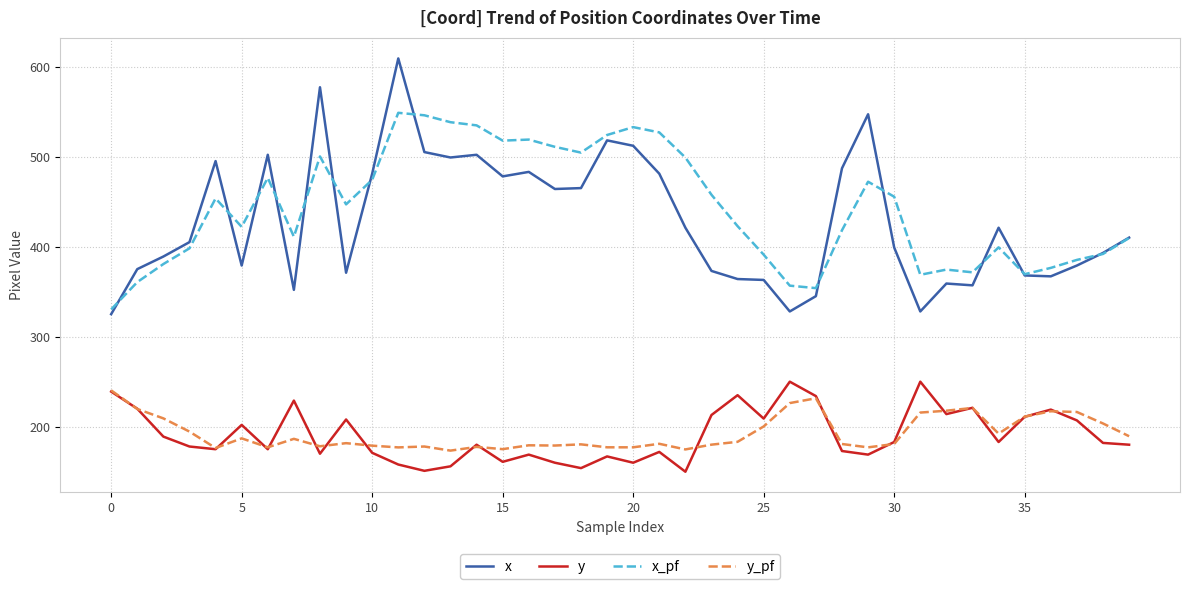

Which series has the largest range (max minus min)?

x